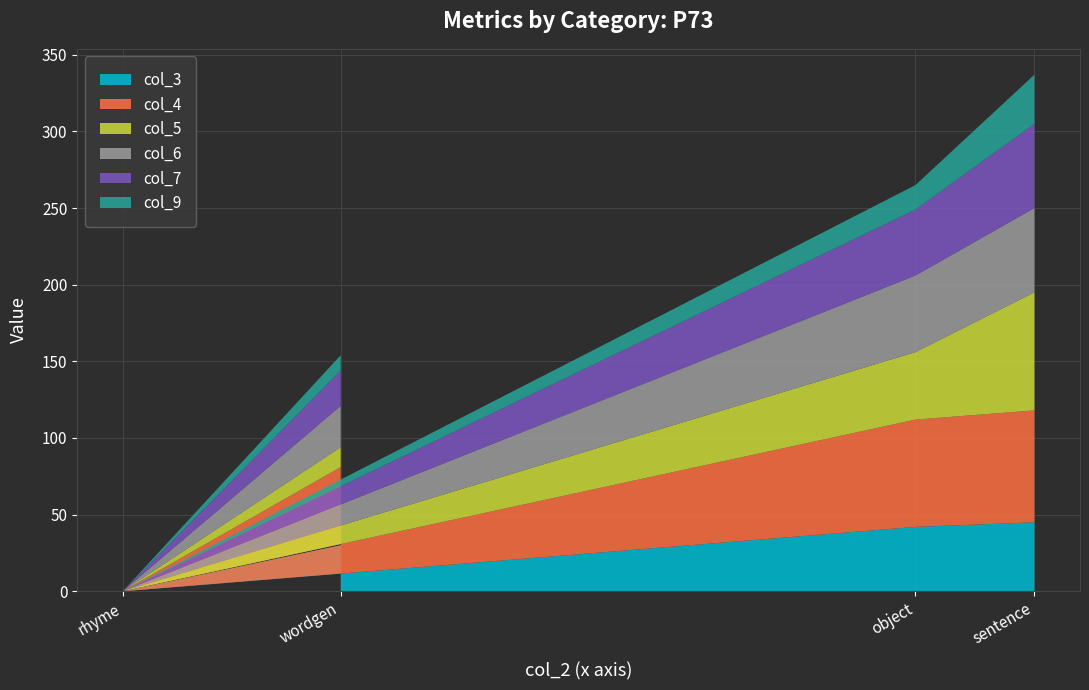

At which category is the sum across all series the highest?

sentence